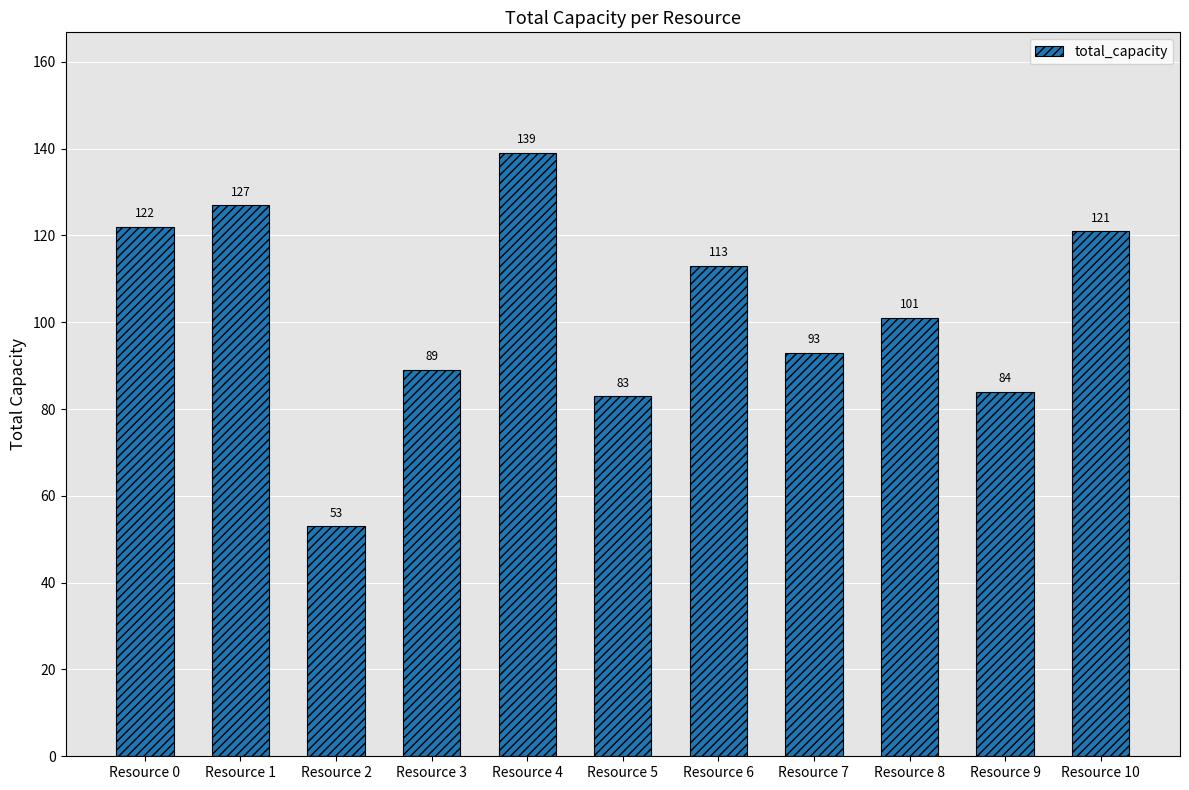

Is it true that the value at Resource 5 is 37?

False